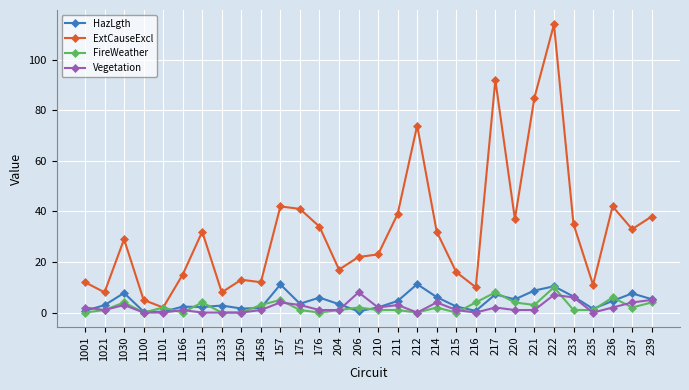

What value does the ExtCauseExcl series have at 1021?

8.0